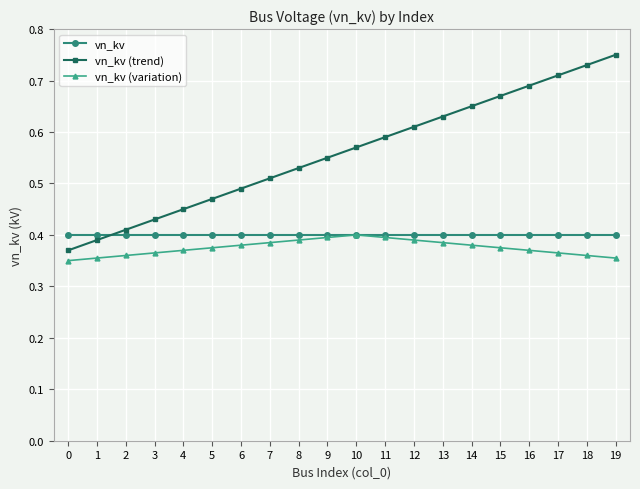

What are all the series names shown in the legend?

vn_kv, vn_kv (trend), vn_kv (variation)